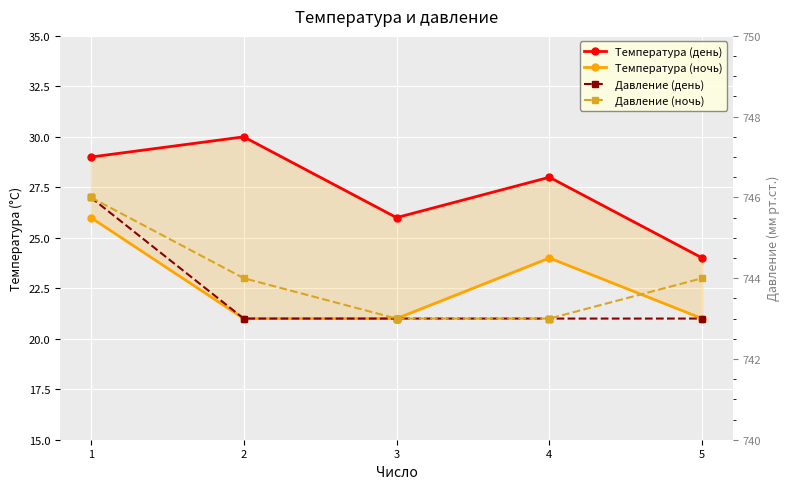

How many values in the Температура (день) series are below 28?

2